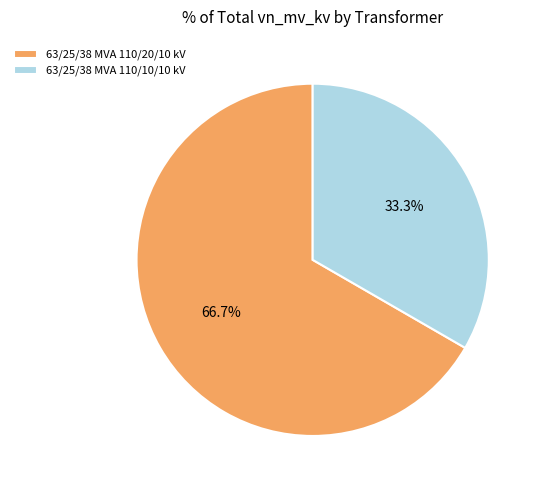

What is the largest slice in the pie chart?

63/25/38 MVA 110/20/10 kV